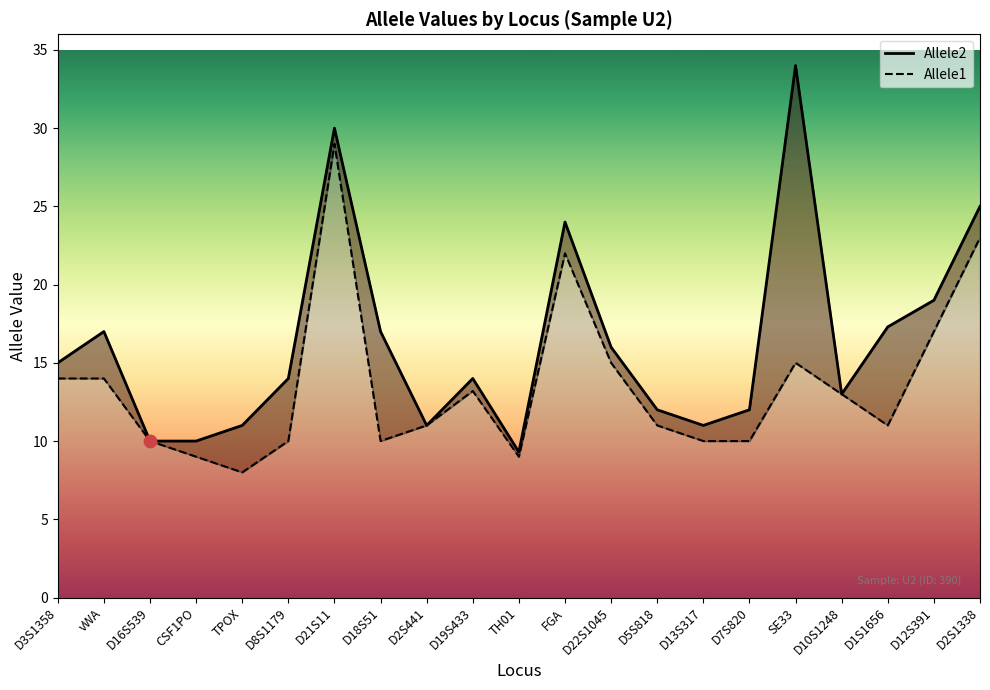

At which category is the sum across all series the highest?

D21S11